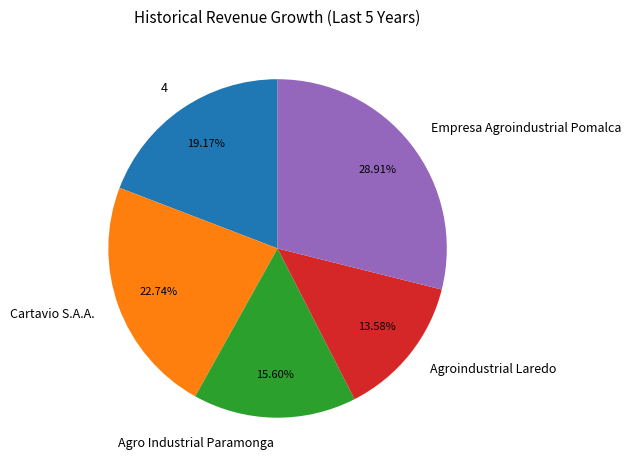

The Cartavio S.A.A. slice represents 13% of the pie. True or false?

False